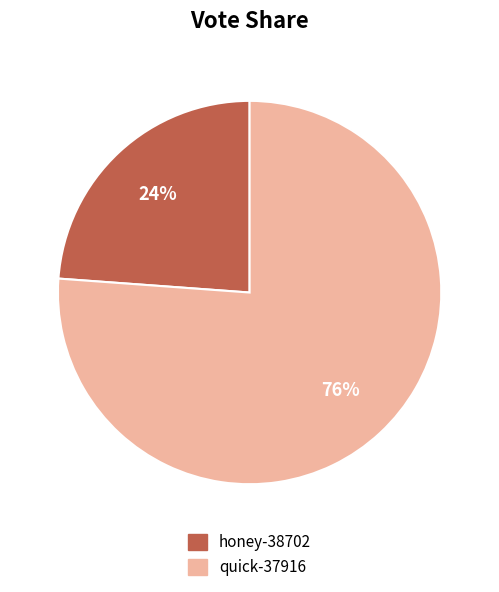

Which slice is the largest?

quick-37916